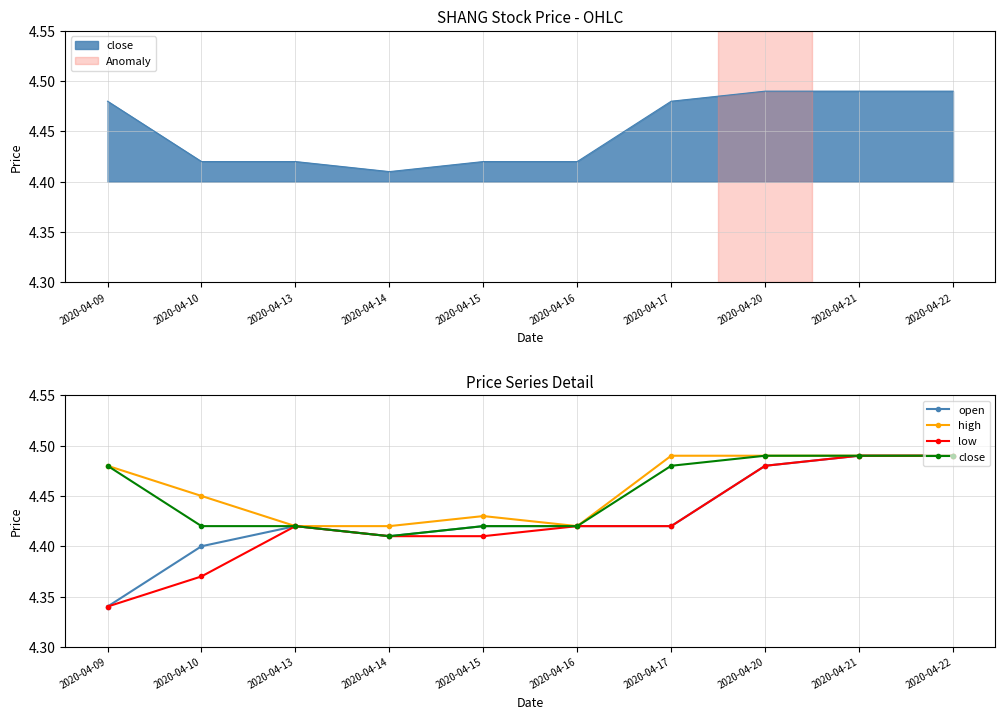

What is the greatest value displayed?

4.5